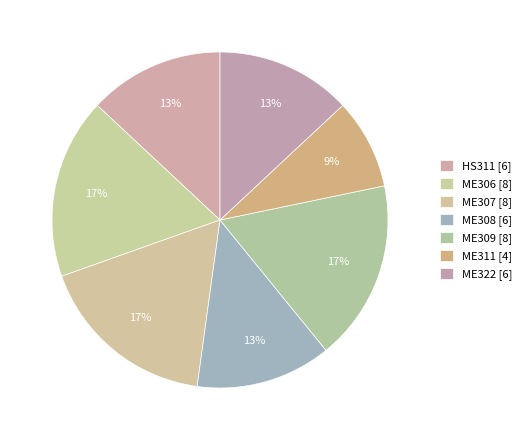

To the nearest percent, what is the difference between the largest and smallest slice percentages?

9%